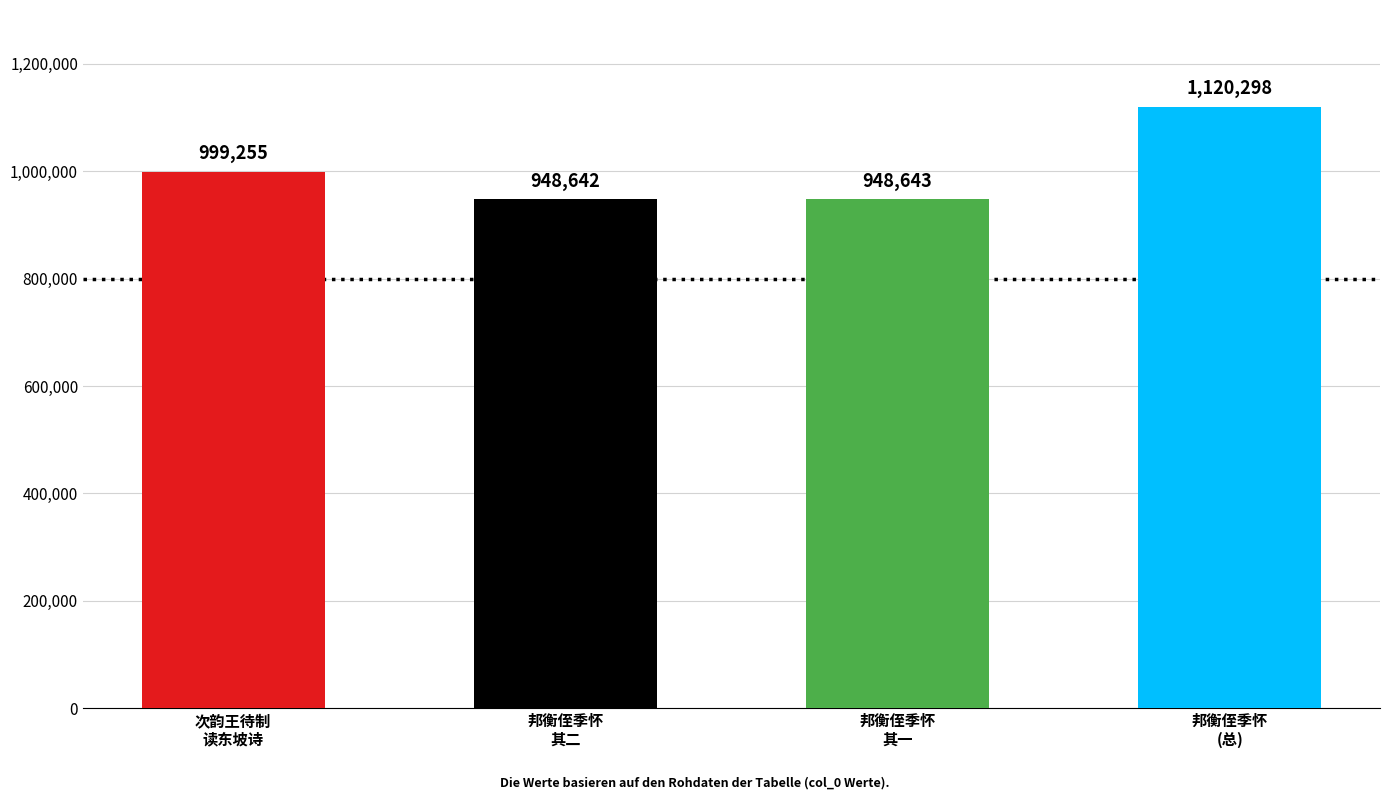

At which category does the chart reach its peak across all series?

邦衡侄季怀
(总)